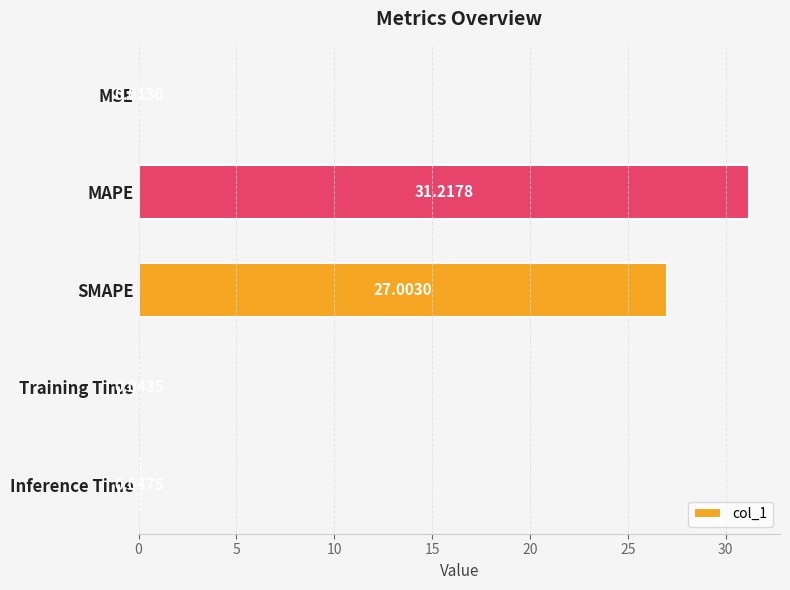

What is the sum of the values at MAPE and MSE?

31.2